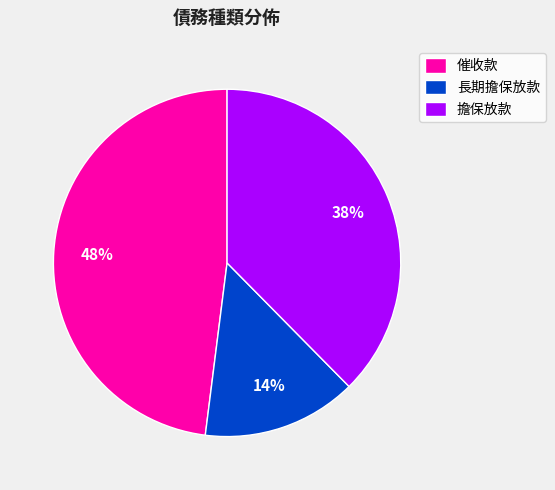

Count the number of slices in the pie.

3